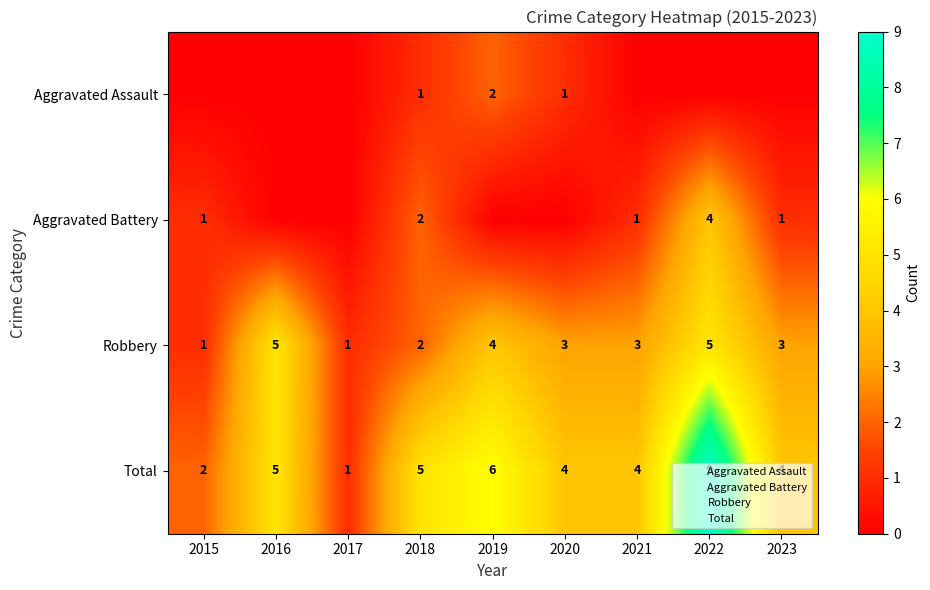

How many distinct data groups are displayed?

4